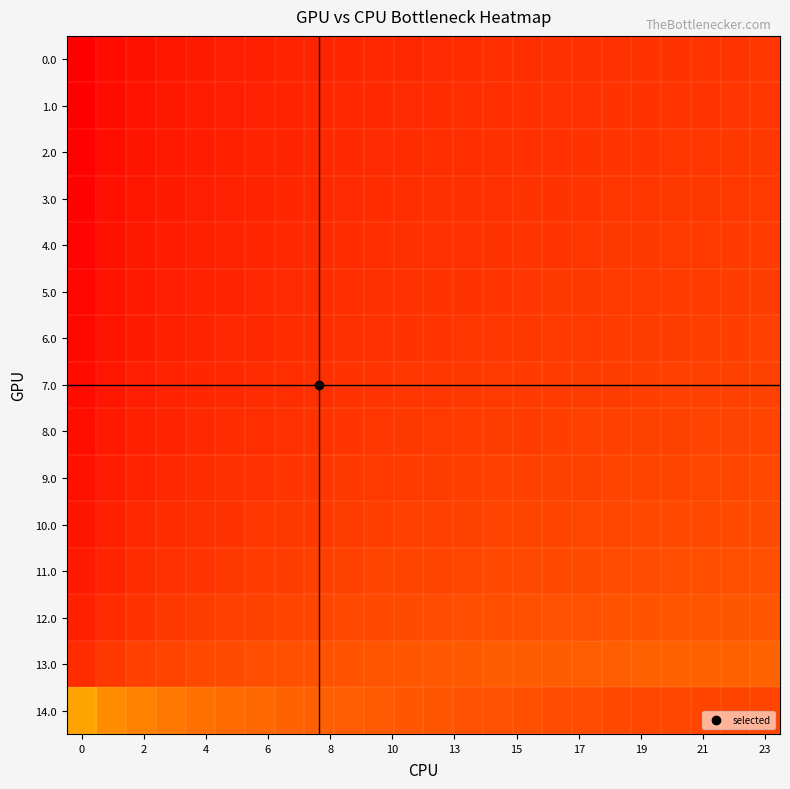

At which category is the sum across all series the highest?

23